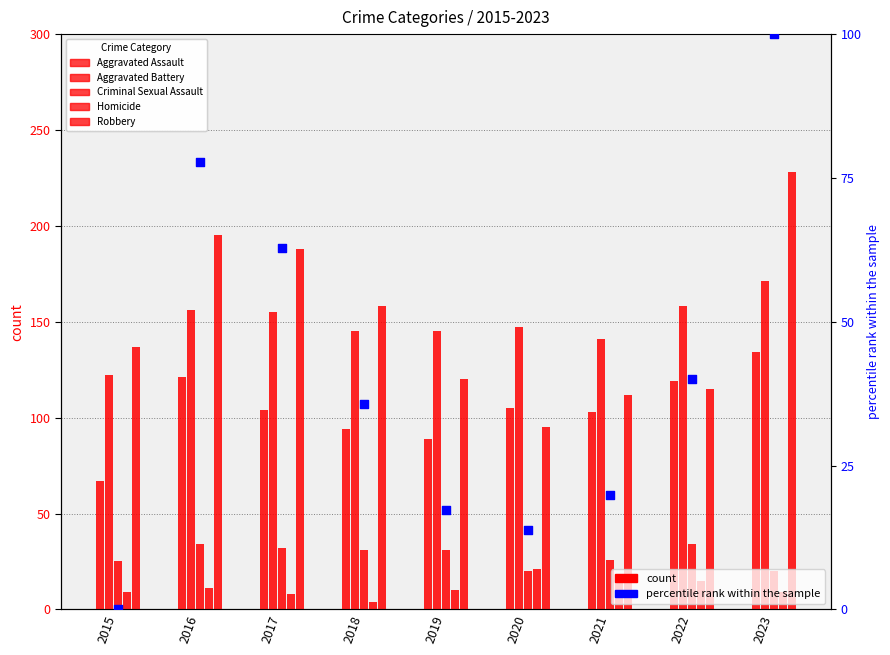

Which series has the largest total across all categories?

Robbery